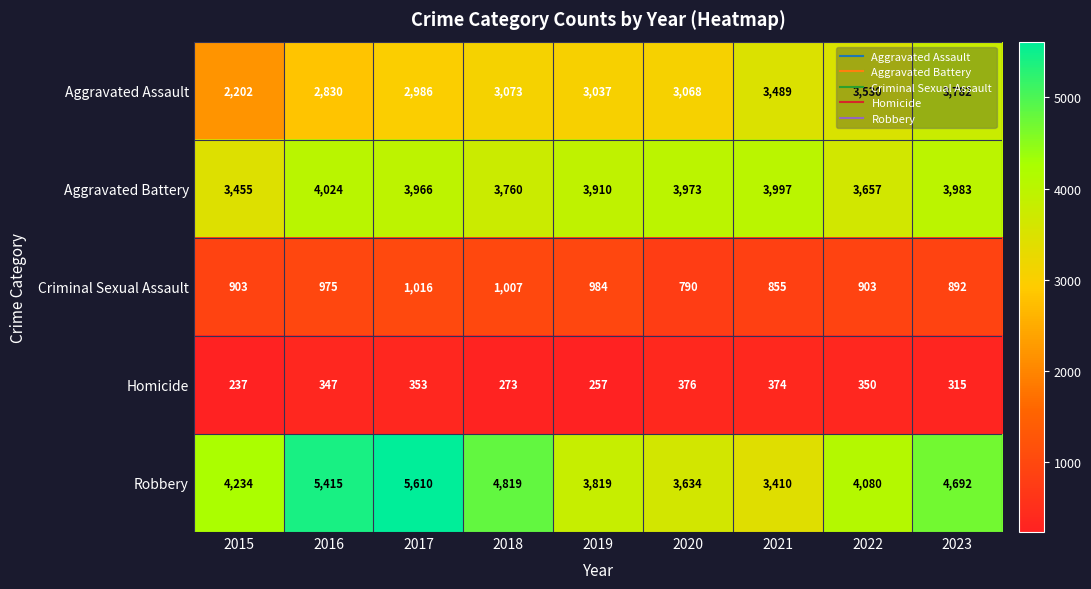

Count the number of categories in the chart.

9